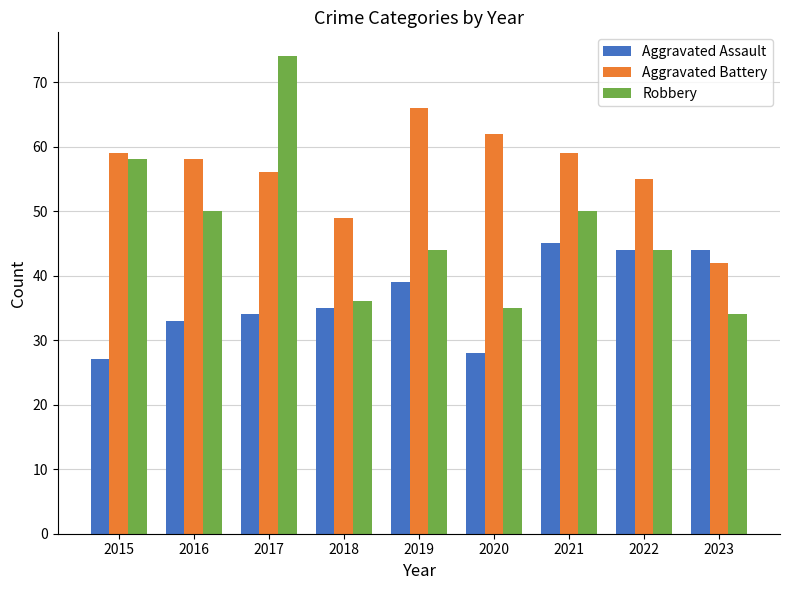

What is the highest value of the Robbery series?

74